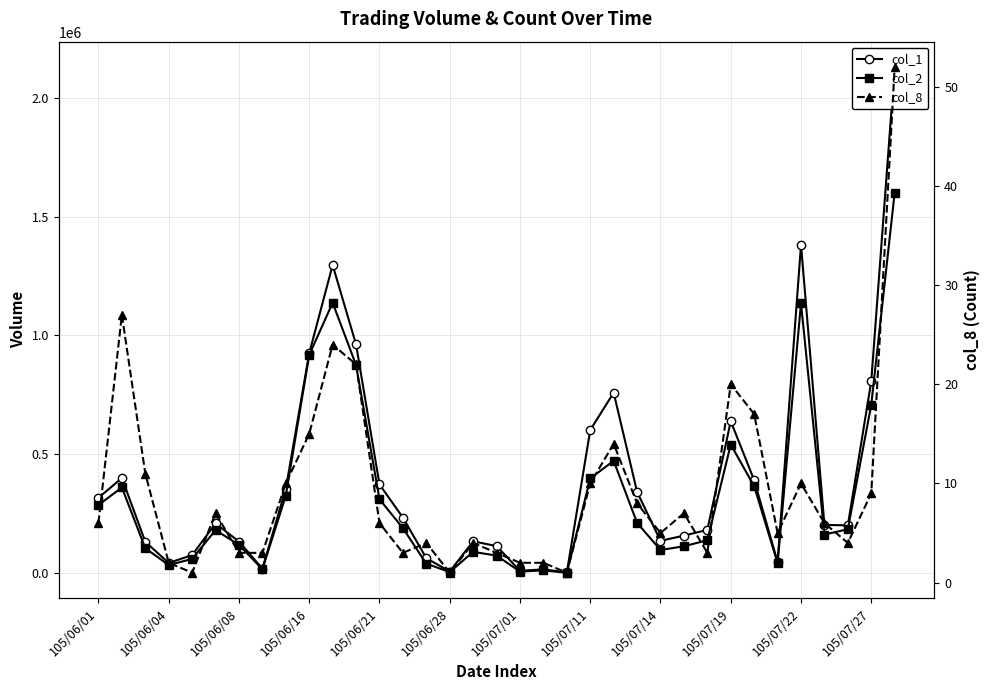

What is the sum of the col_1 values at 24 and 14?

199000